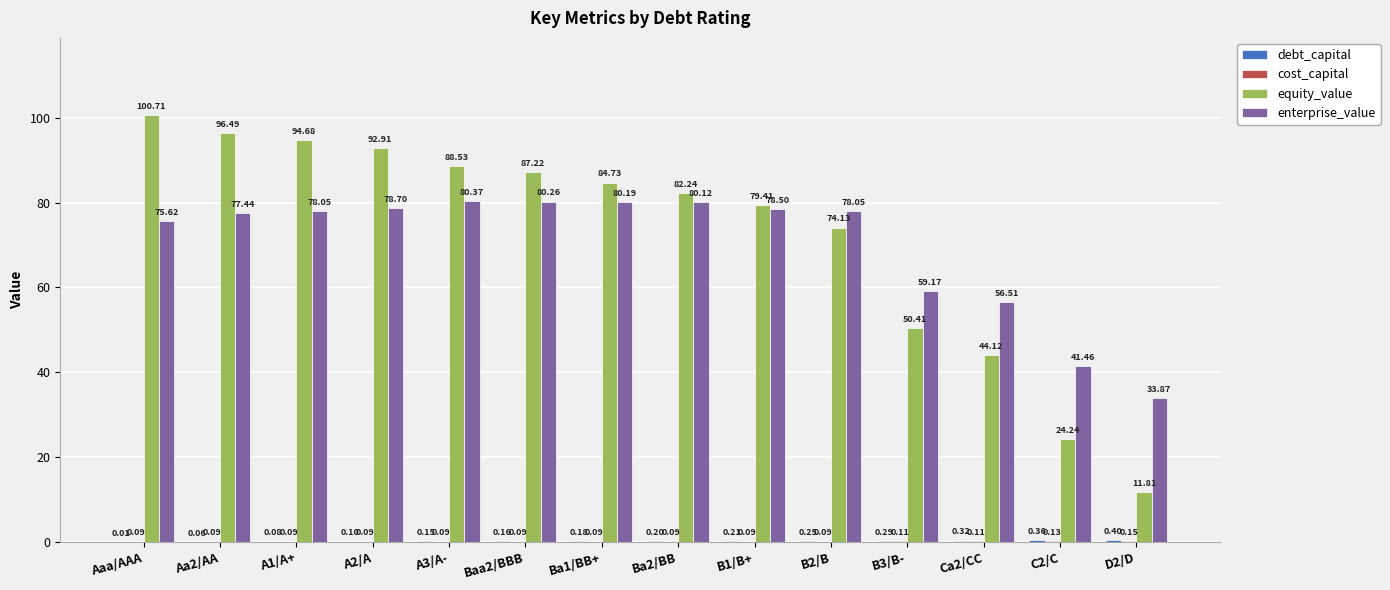

Which category has the highest value in the equity_value series?

Aaa/AAA